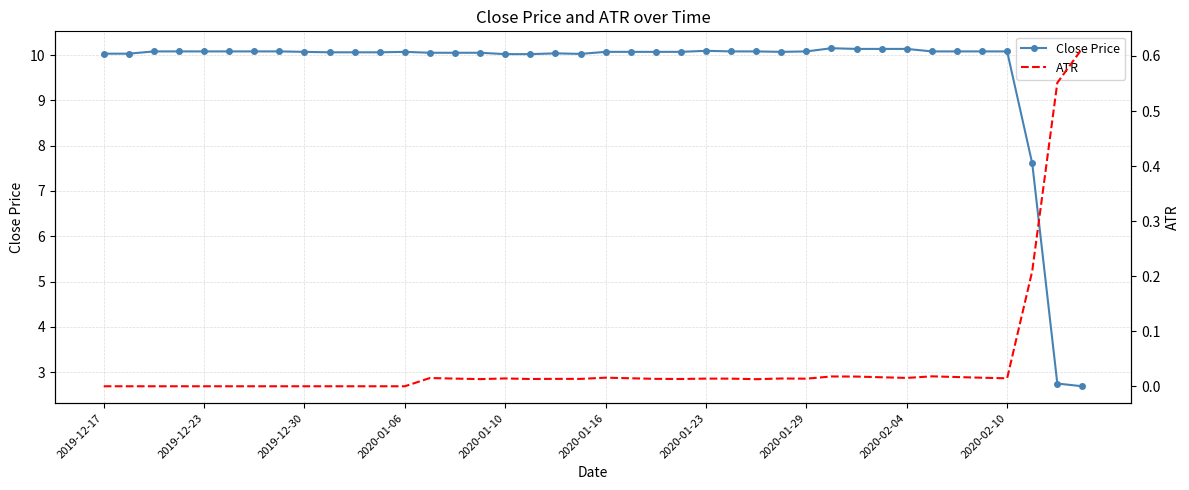

How many distinct data groups are displayed?

2